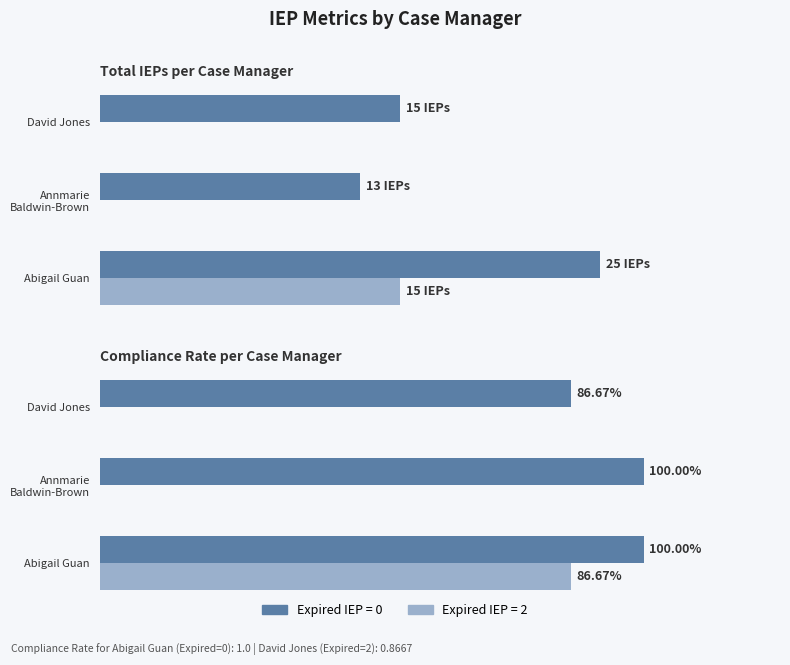

Which series has the largest range (max minus min)?

Expired IEP = 2